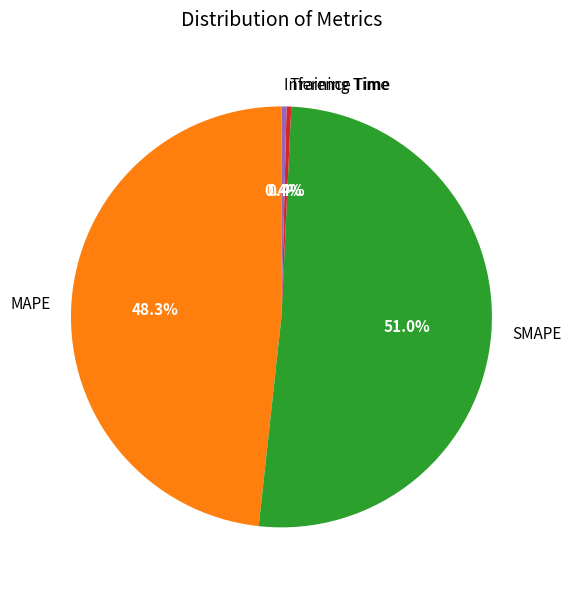

To the nearest percent, what percentage of the pie is MAPE?

48%